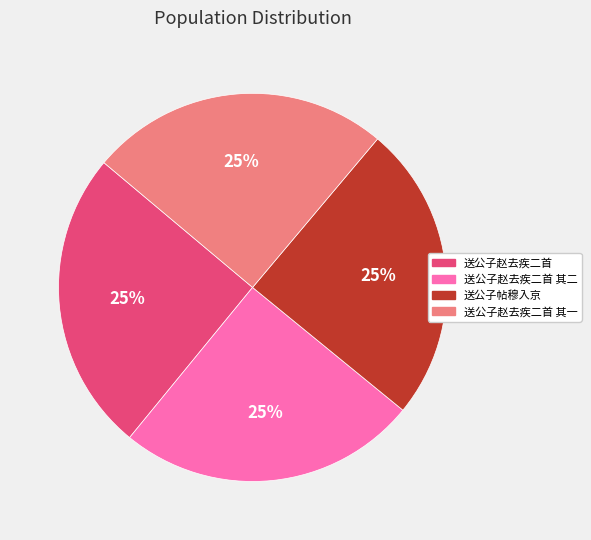

Is there a majority slice in this chart?

No